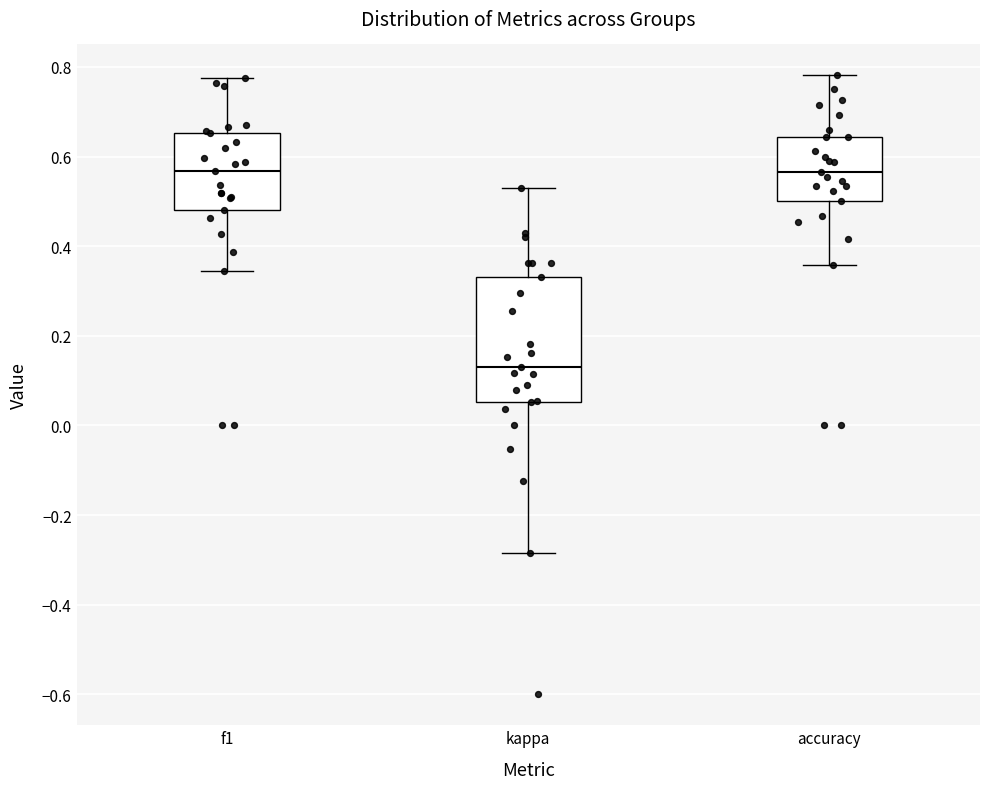

Which box is the tallest, from its lower edge to its upper edge?

kappa